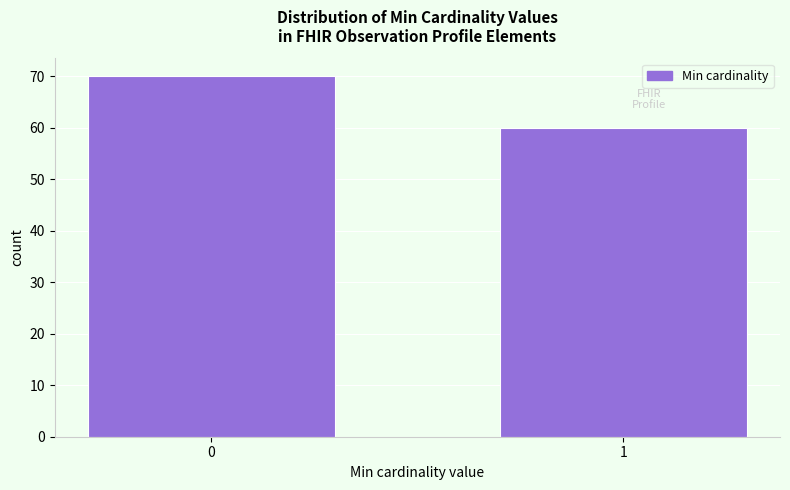

Reading right to left, transcribe all the data shown in this chart.

1=60	0=70